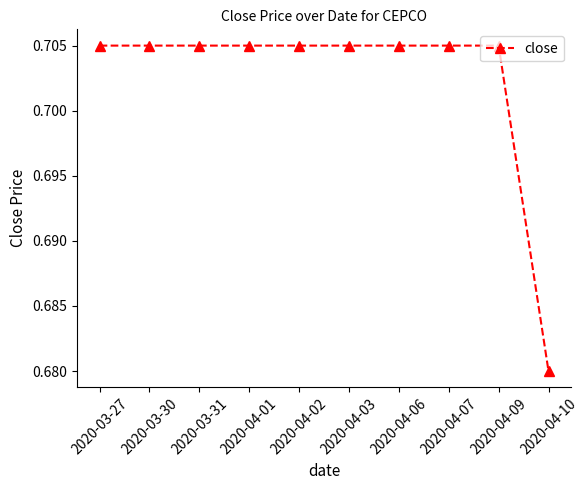

How many lines are shown in the chart?

1